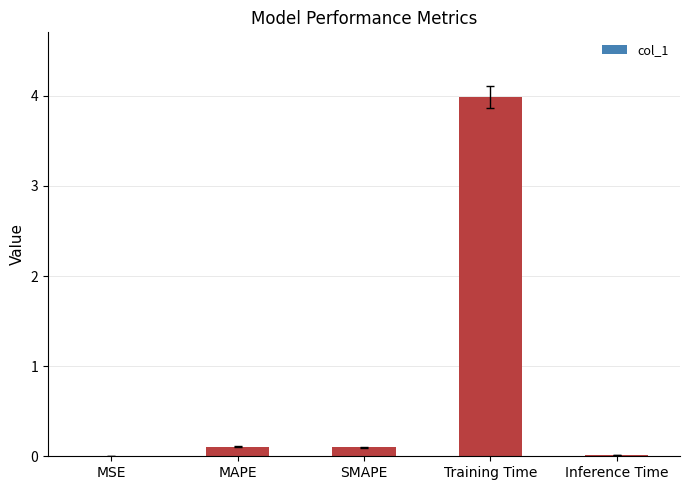

Are the bars horizontal?

No